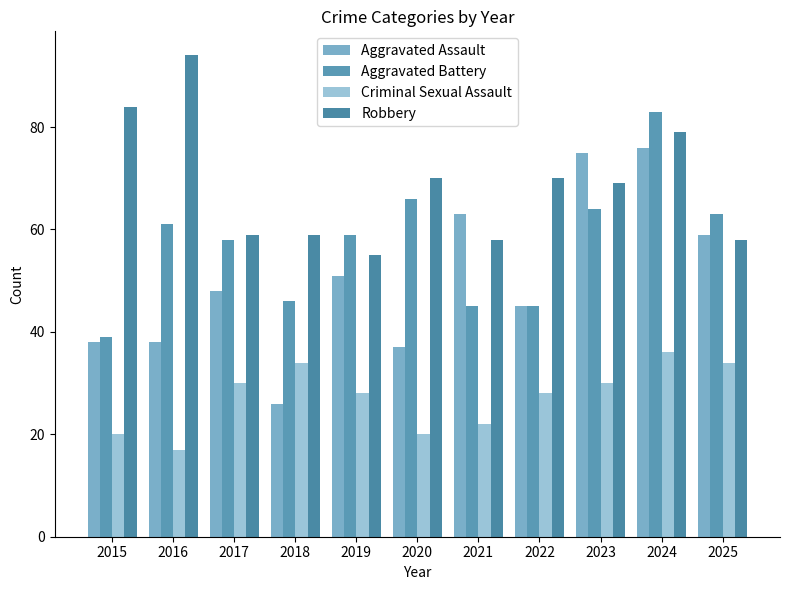

How many categories are shown in the chart?

11